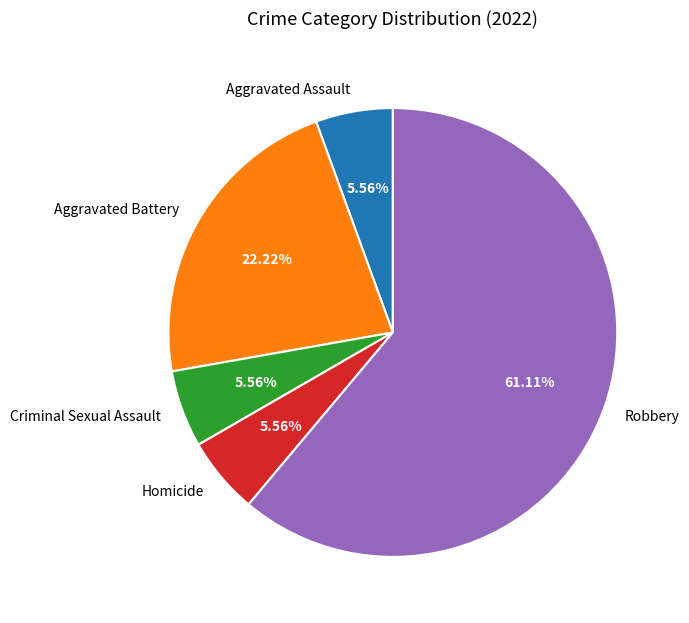

Is there a majority slice in this chart?

Yes